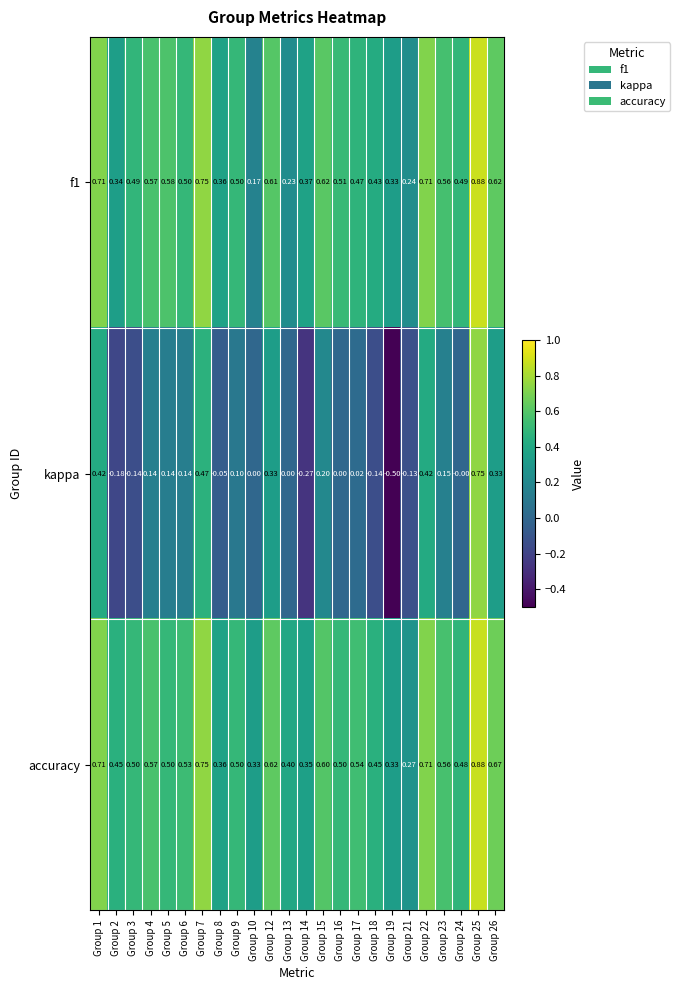

Which series changed the most between Group 14 and Group 17?

kappa